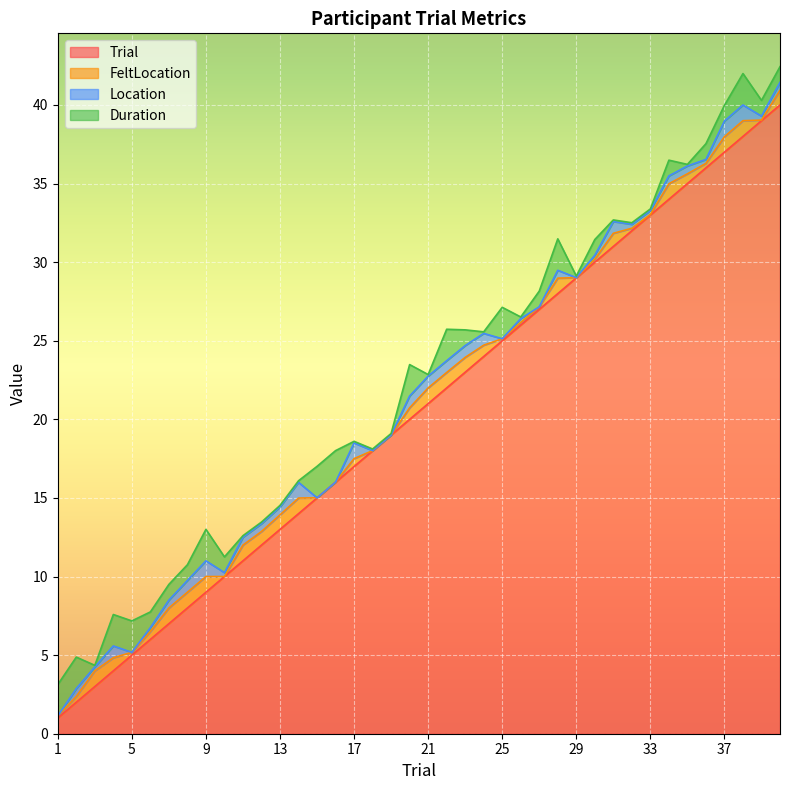

What is the sum of the FeltLocation values at 40 and 23?

1.9